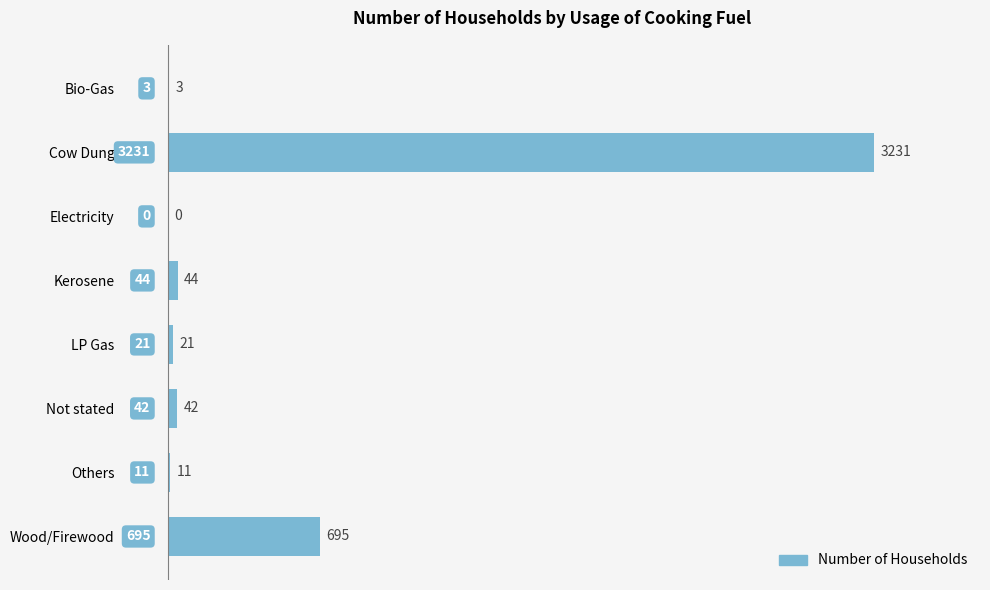

What is the sum of the values at Electricity and Wood/Firewood?

695